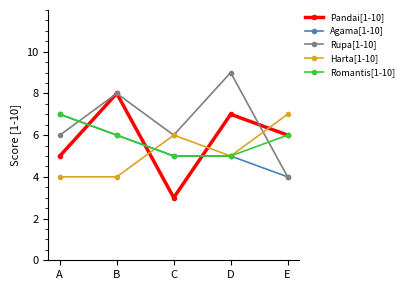

Where does the Harta[1-10] series first go above 5?

C